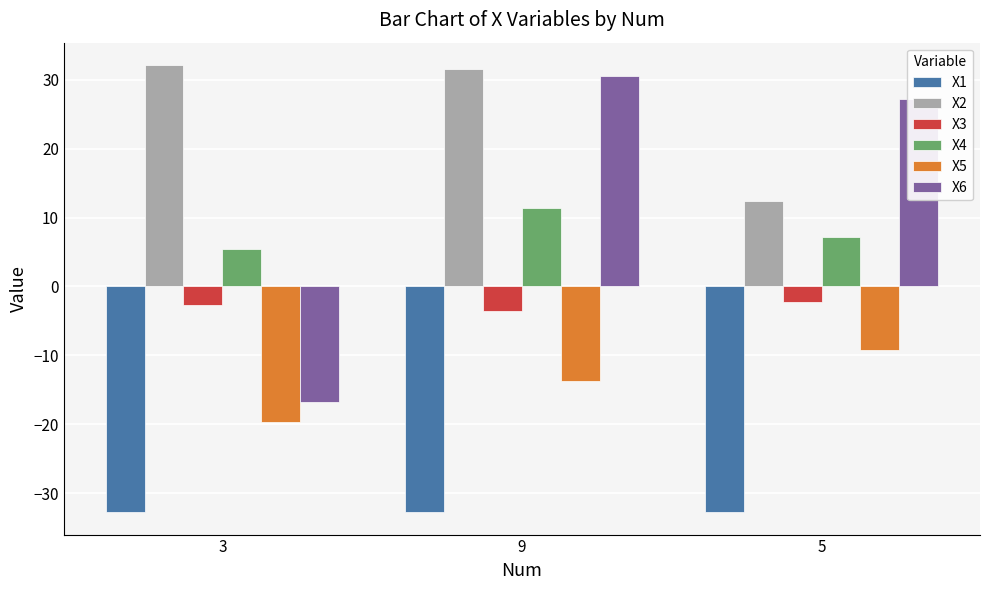

What is the label of the 3rd bar from the right?

3